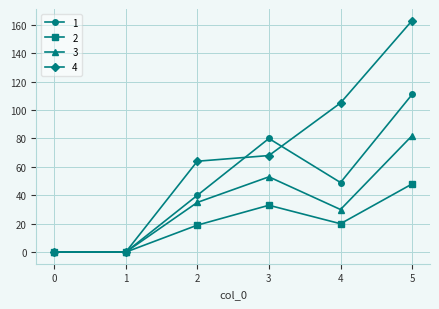

True or false: 3 has a value of 53 at 3.

True